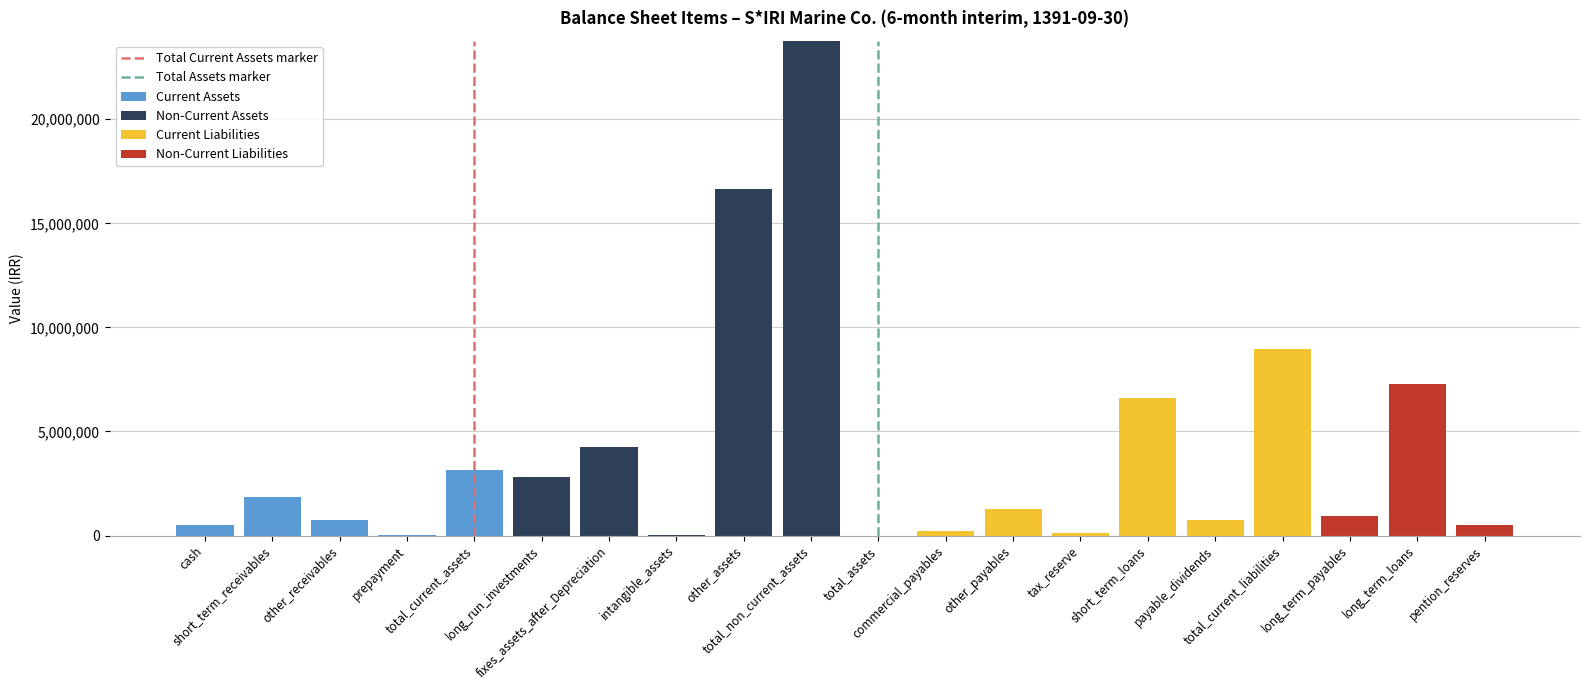

Count the number of categories in the chart.

20